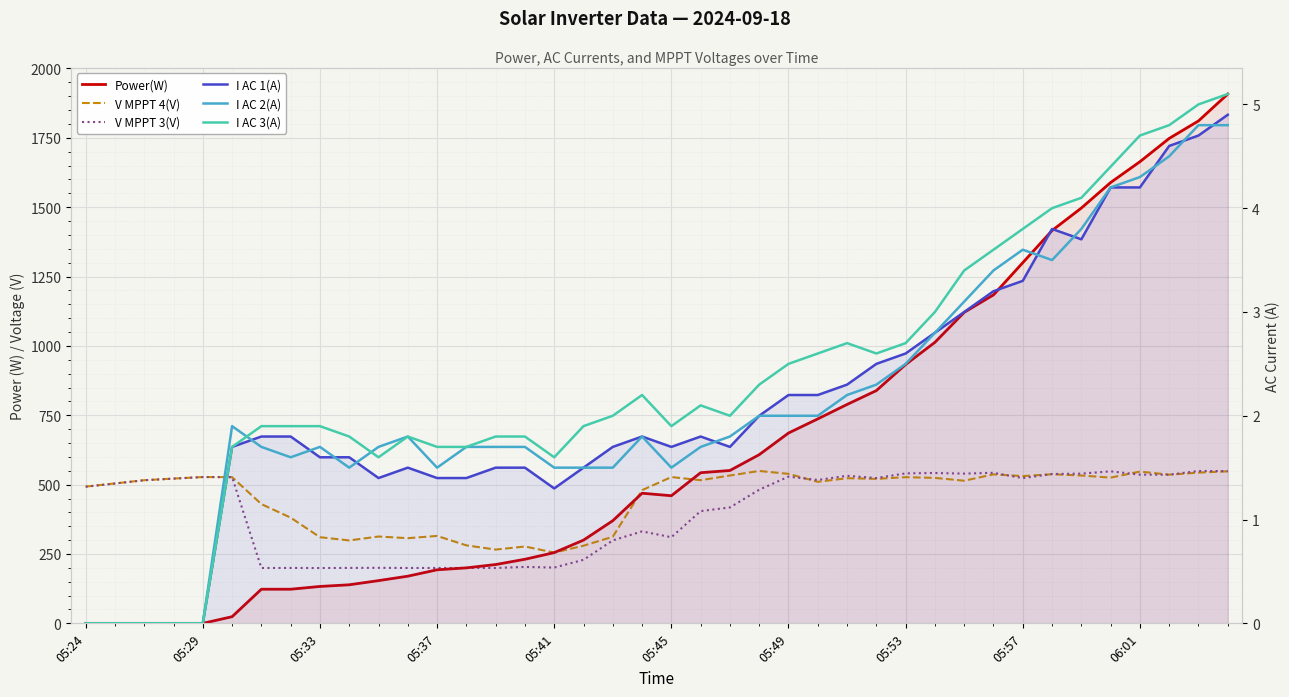

Which series has the largest total across all categories?

Power(W)